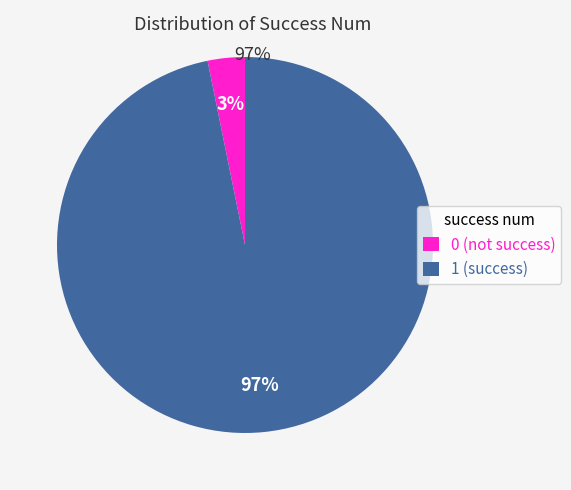

Is the sum of 0 and 1 greater than half?

Yes